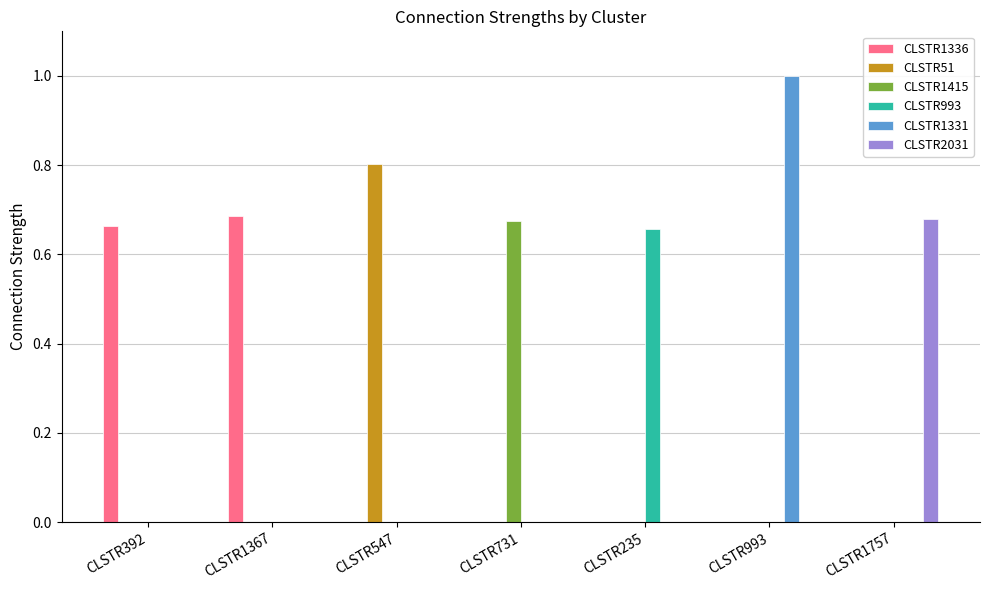

How many groups of bars are there?

7